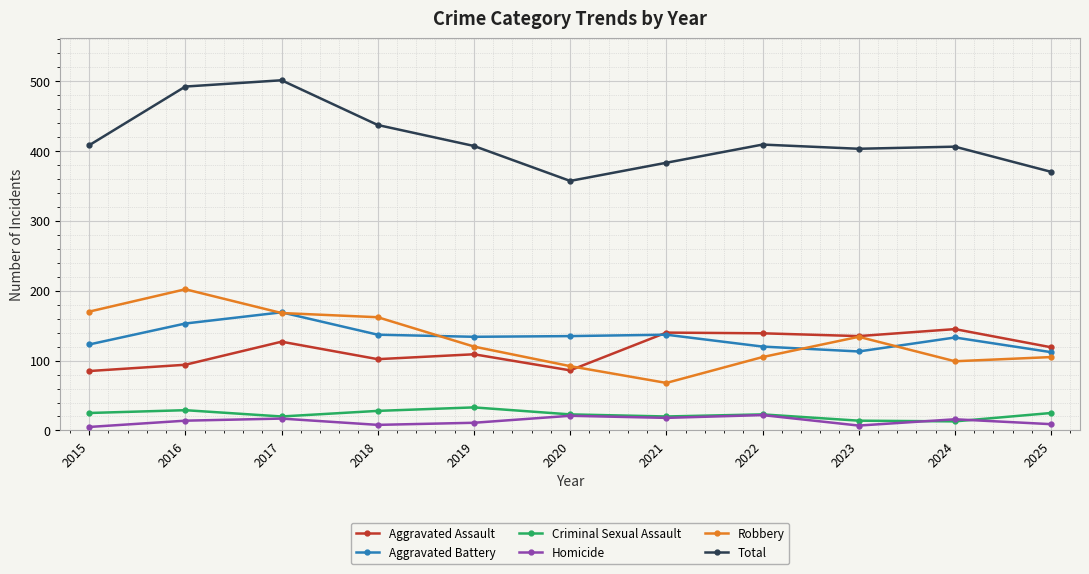

At which category does the chart reach its peak across all series?

2017